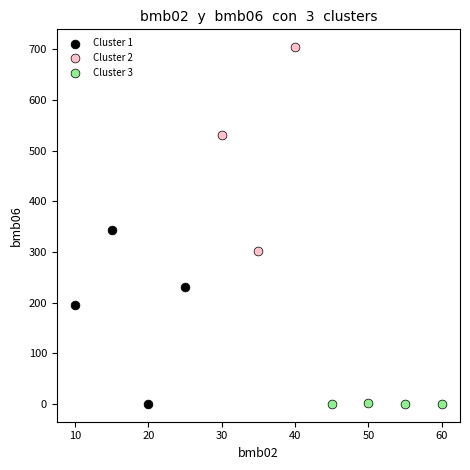

What are all the series names shown in the legend?

Cluster 1, Cluster 2, Cluster 3